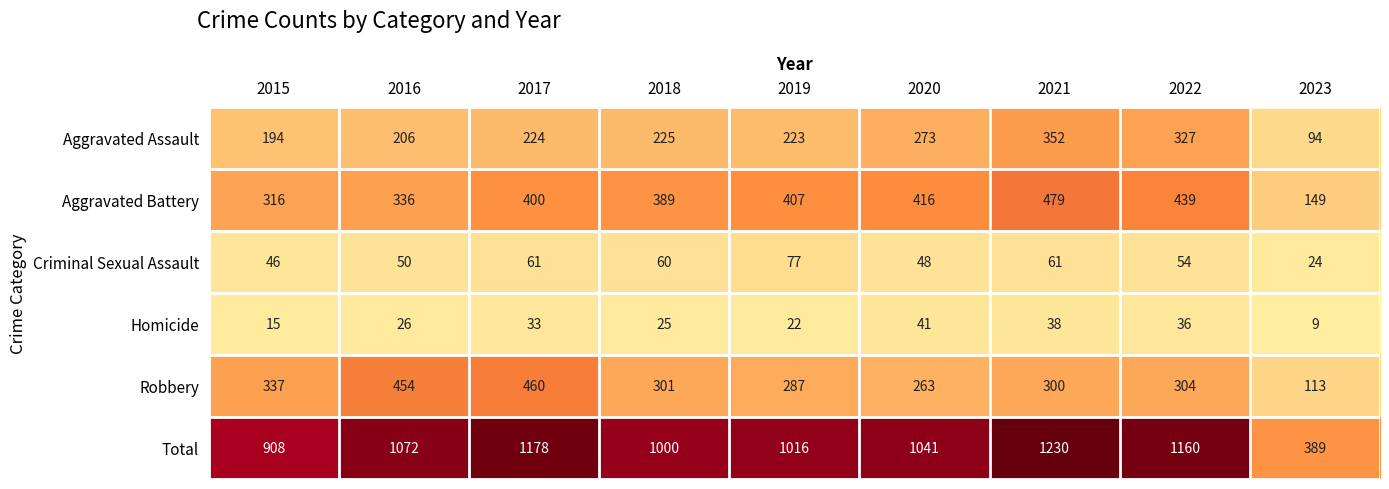

What is the difference between the highest and lowest values at 2023?

380